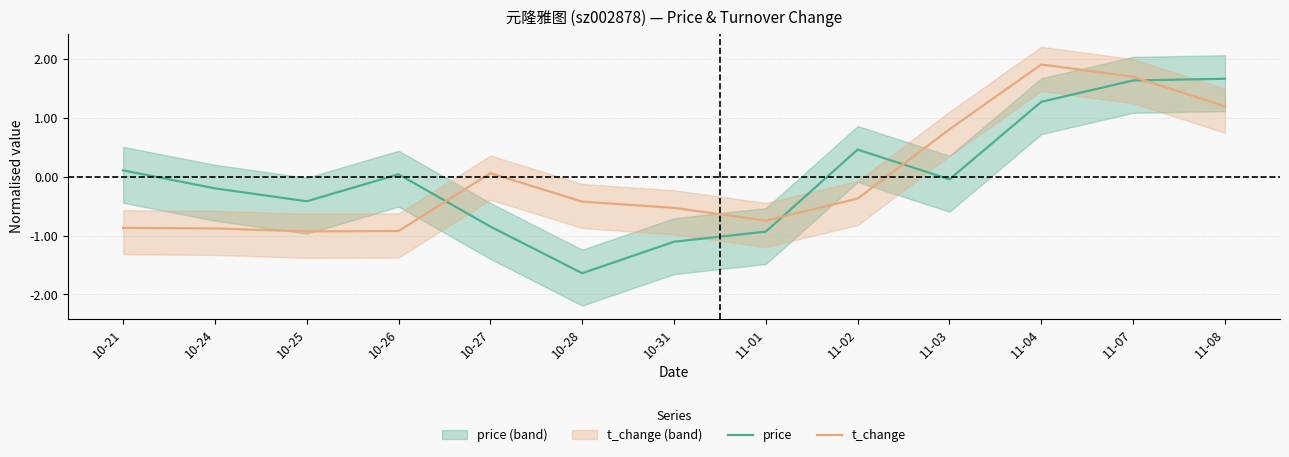

The value of price at 10-25 is -0.4. True or false?

True